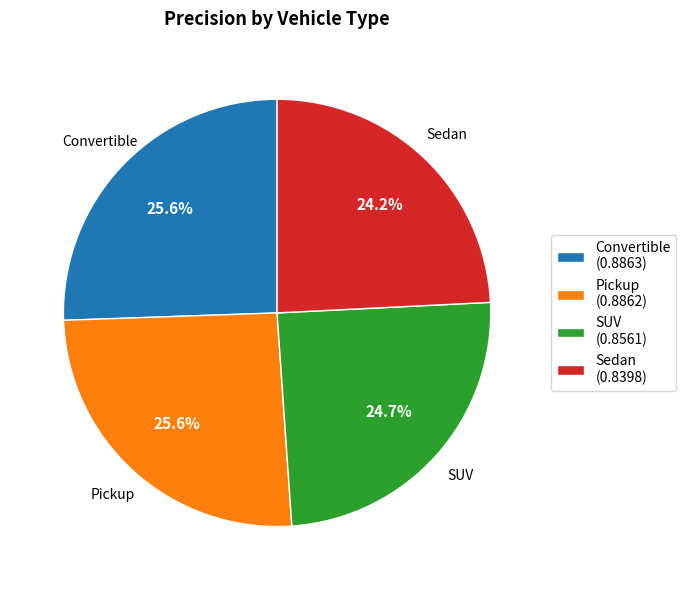

Is it true that SUV is 25% of the pie?

True